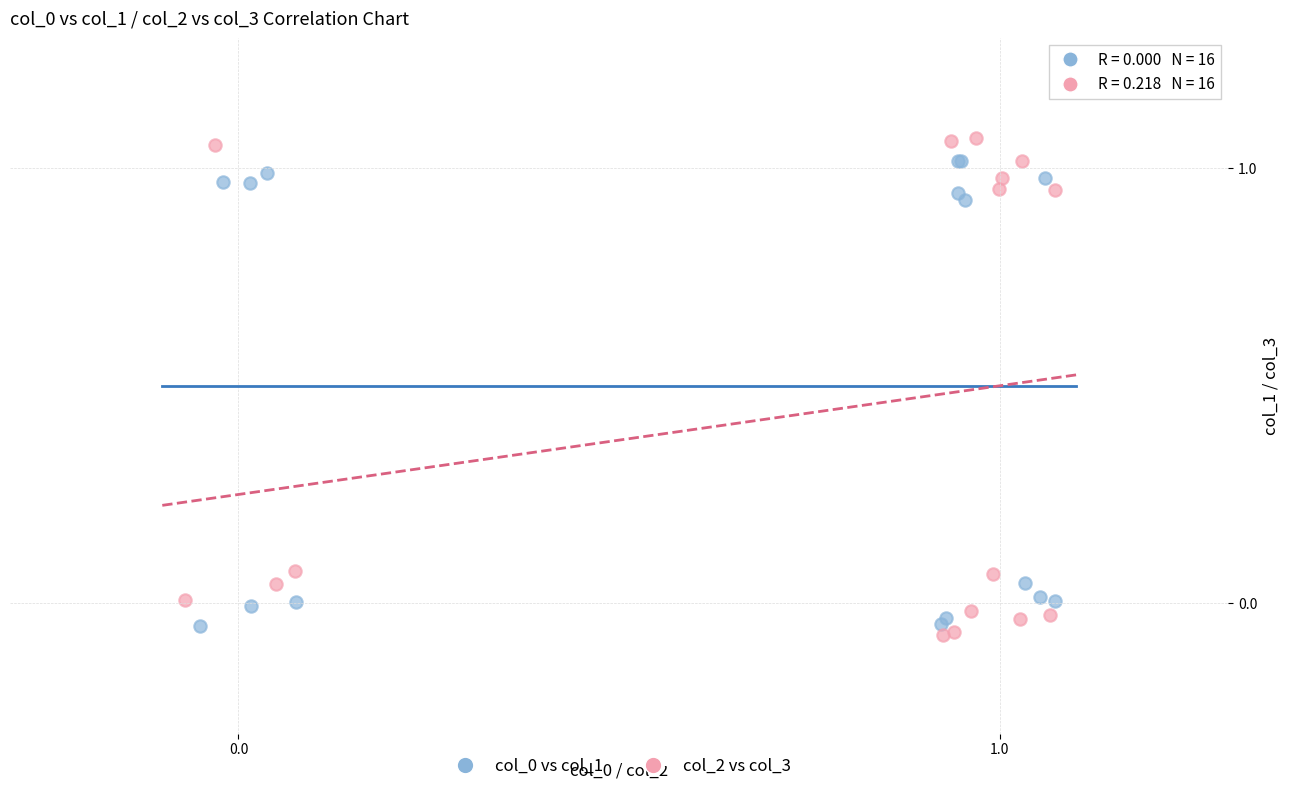

Which series has the widest spread of Y values?

col_2 vs col_3